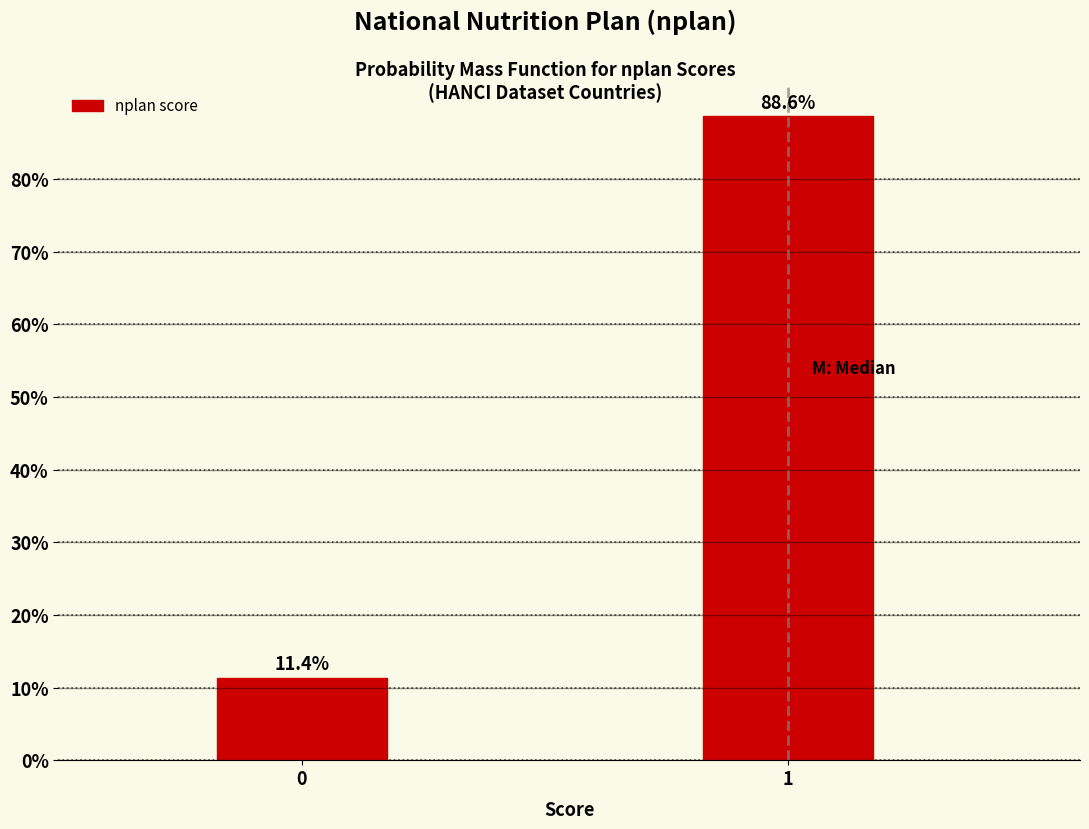

Reading left to right, transcribe all the data shown in this chart.

11.4	88.6